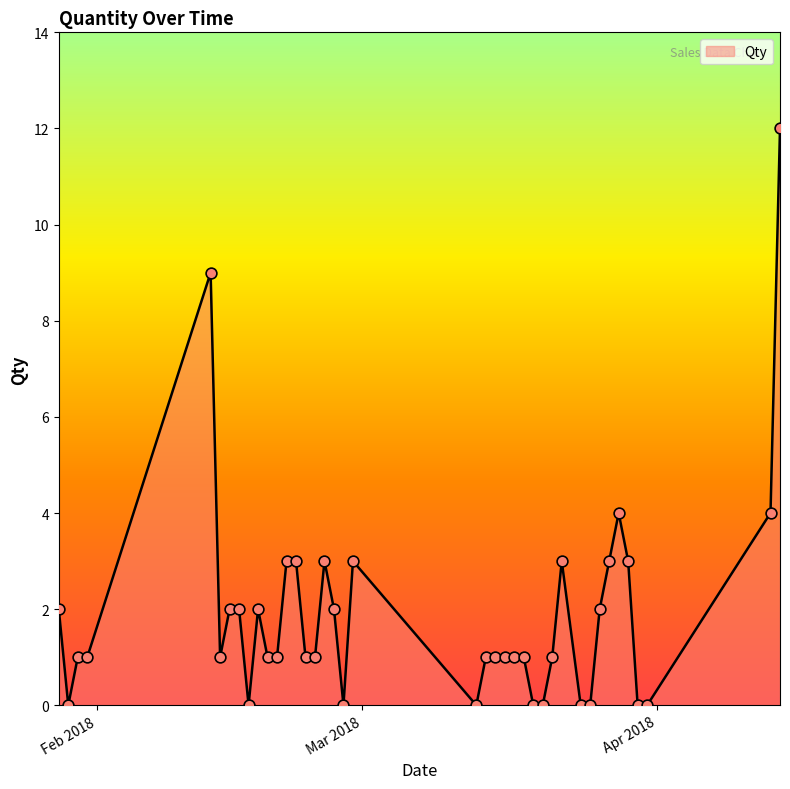

What is the greatest value displayed?

12